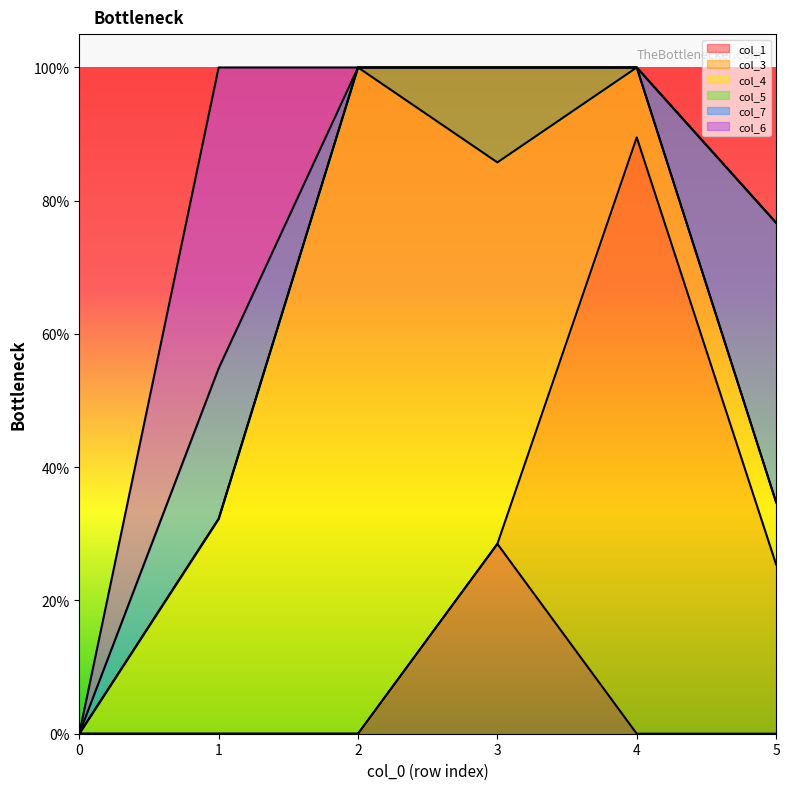

What is the difference between the second highest and second lowest values in the col_3 series?

0.3